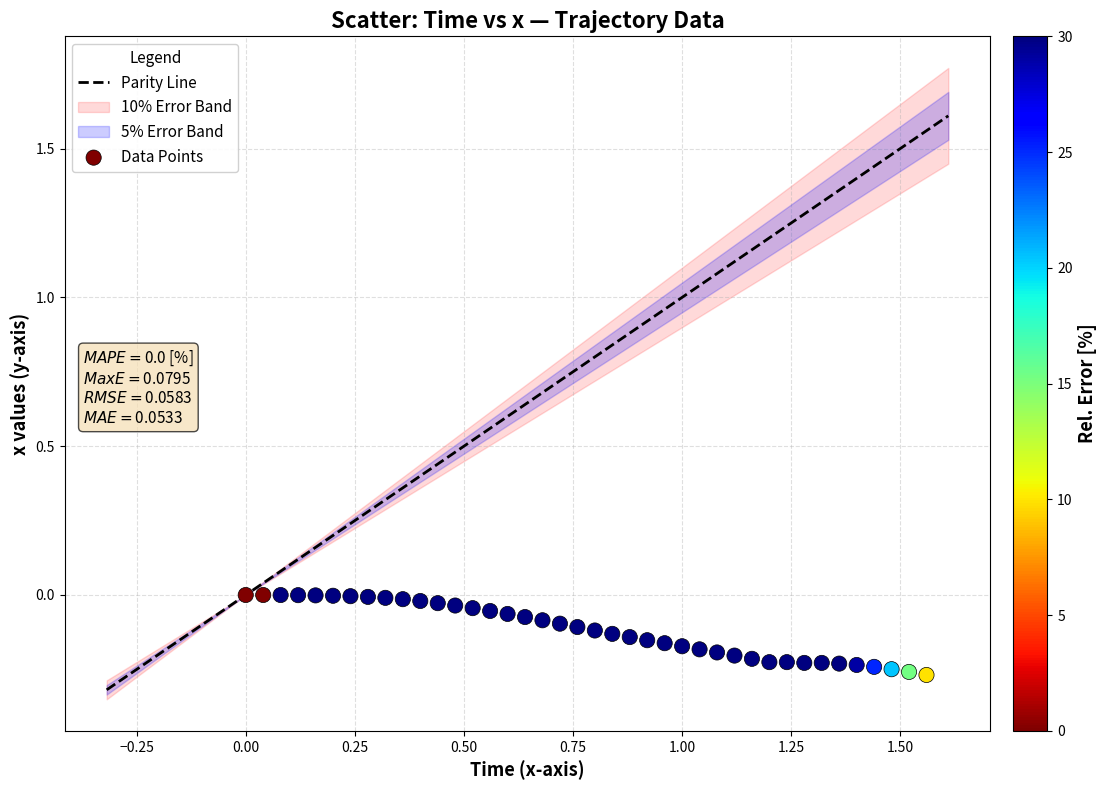

What is the range of Y values (max minus min)?

0.3